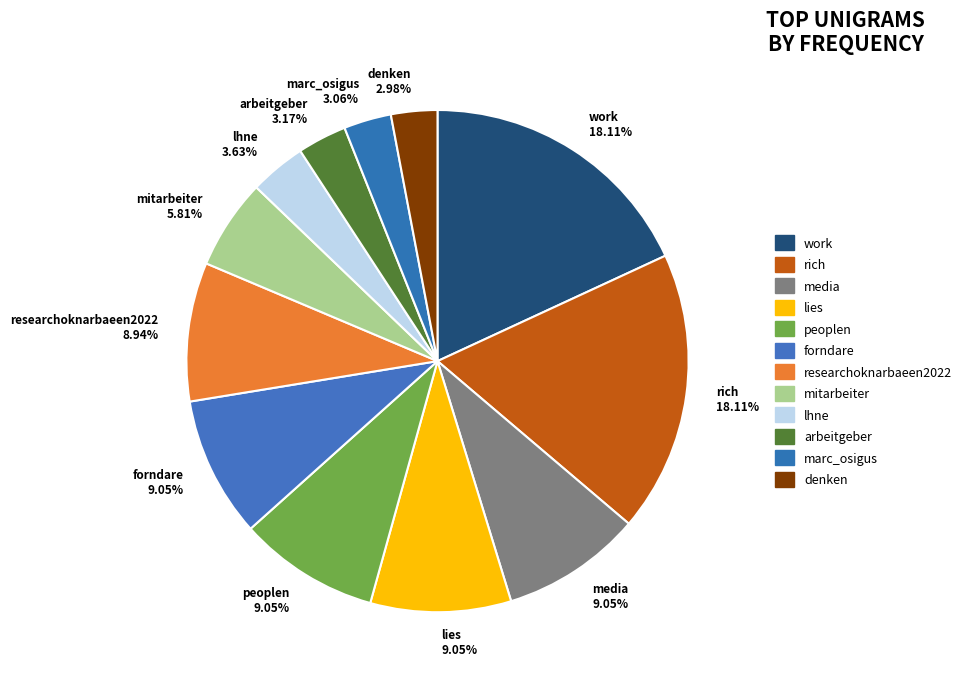

To the nearest percent, what portion does arbeitgeber represent?

3%